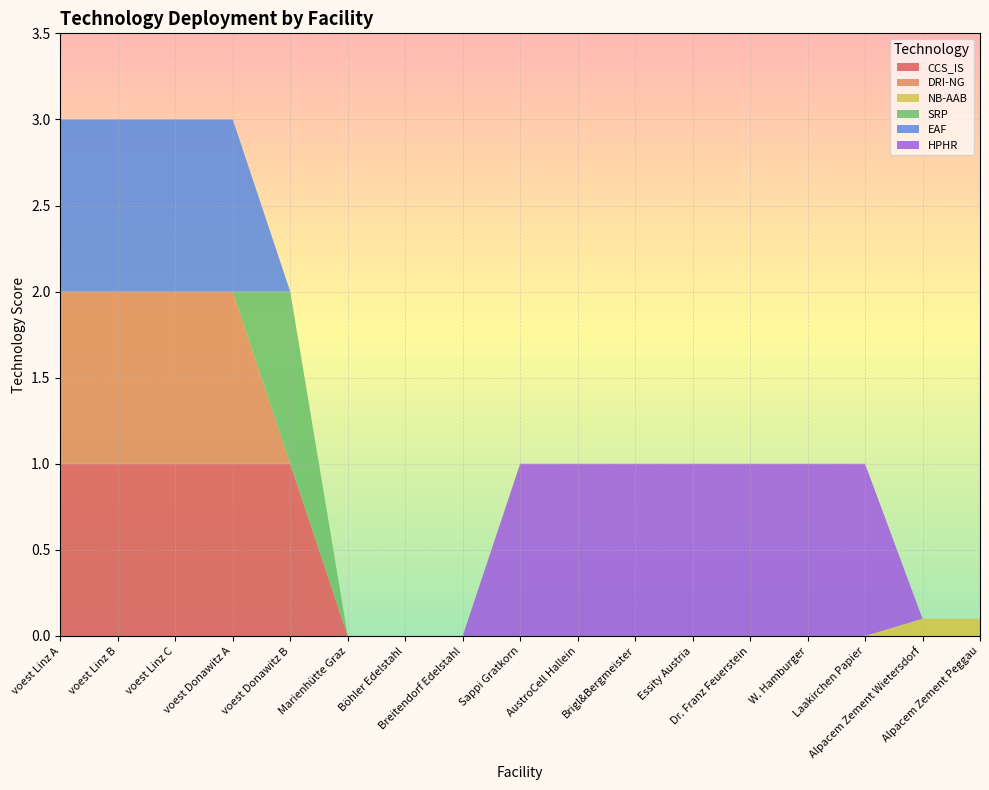

Reading right to left, what are all the values shown in this chart?

CCS_IS: Alpacem Zement Peggau=0.0	Alpacem Zement Wietersdorf=0.0	Laakirchen Papier=0.0	W. Hamburger=0.0	Dr. Franz Feuerstein=0.0	Essity Austria=0.0	Brigl&Bergmeister=0.0	AustroCell Hallein=0.0	Sappi Gratkorn=0.0	Breitendorf Edelstahl=0.0	Böhler Edelstahl=0.0	Marienhütte Graz=0.0	voest Donawitz B=1.0	voest Donawitz A=1.0	voest Linz C=1.0	voest Linz B=1.0	voest Linz A=1.0
DRI-NG: Alpacem Zement Peggau=0.0	Alpacem Zement Wietersdorf=0.0	Laakirchen Papier=0.0	W. Hamburger=0.0	Dr. Franz Feuerstein=0.0	Essity Austria=0.0	Brigl&Bergmeister=0.0	AustroCell Hallein=0.0	Sappi Gratkorn=0.0	Breitendorf Edelstahl=0.0	Böhler Edelstahl=0.0	Marienhütte Graz=0.0	voest Donawitz B=0.0	voest Donawitz A=1.0	voest Linz C=1.0	voest Linz B=1.0	voest Linz A=1.0
NB-AAB: Alpacem Zement Peggau=0.1	Alpacem Zement Wietersdorf=0.1	Laakirchen Papier=0.0	W. Hamburger=0.0	Dr. Franz Feuerstein=0.0	Essity Austria=0.0	Brigl&Bergmeister=0.0	AustroCell Hallein=0.0	Sappi Gratkorn=0.0	Breitendorf Edelstahl=0.0	Böhler Edelstahl=0.0	Marienhütte Graz=0.0	voest Donawitz B=0.0	voest Donawitz A=0.0	voest Linz C=0.0	voest Linz B=0.0	voest Linz A=0.0
SRP: Alpacem Zement Peggau=0.0	Alpacem Zement Wietersdorf=0.0	Laakirchen Papier=0.0	W. Hamburger=0.0	Dr. Franz Feuerstein=0.0	Essity Austria=0.0	Brigl&Bergmeister=0.0	AustroCell Hallein=0.0	Sappi Gratkorn=0.0	Breitendorf Edelstahl=0.0	Böhler Edelstahl=0.0	Marienhütte Graz=0.0	voest Donawitz B=1.0	voest Donawitz A=0.0	voest Linz C=0.0	voest Linz B=0.0	voest Linz A=0.0
EAF: Alpacem Zement Peggau=0.0	Alpacem Zement Wietersdorf=0.0	Laakirchen Papier=0.0	W. Hamburger=0.0	Dr. Franz Feuerstein=0.0	Essity Austria=0.0	Brigl&Bergmeister=0.0	AustroCell Hallein=0.0	Sappi Gratkorn=0.0	Breitendorf Edelstahl=0.0	Böhler Edelstahl=0.0	Marienhütte Graz=0.0	voest Donawitz B=0.0	voest Donawitz A=1.0	voest Linz C=1.0	voest Linz B=1.0	voest Linz A=1.0
HPHR: Alpacem Zement Peggau=0.0	Alpacem Zement Wietersdorf=0.0	Laakirchen Papier=1.0	W. Hamburger=1.0	Dr. Franz Feuerstein=1.0	Essity Austria=1.0	Brigl&Bergmeister=1.0	AustroCell Hallein=1.0	Sappi Gratkorn=1.0	Breitendorf Edelstahl=0.0	Böhler Edelstahl=0.0	Marienhütte Graz=0.0	voest Donawitz B=0.0	voest Donawitz A=0.0	voest Linz C=0.0	voest Linz B=0.0	voest Linz A=0.0